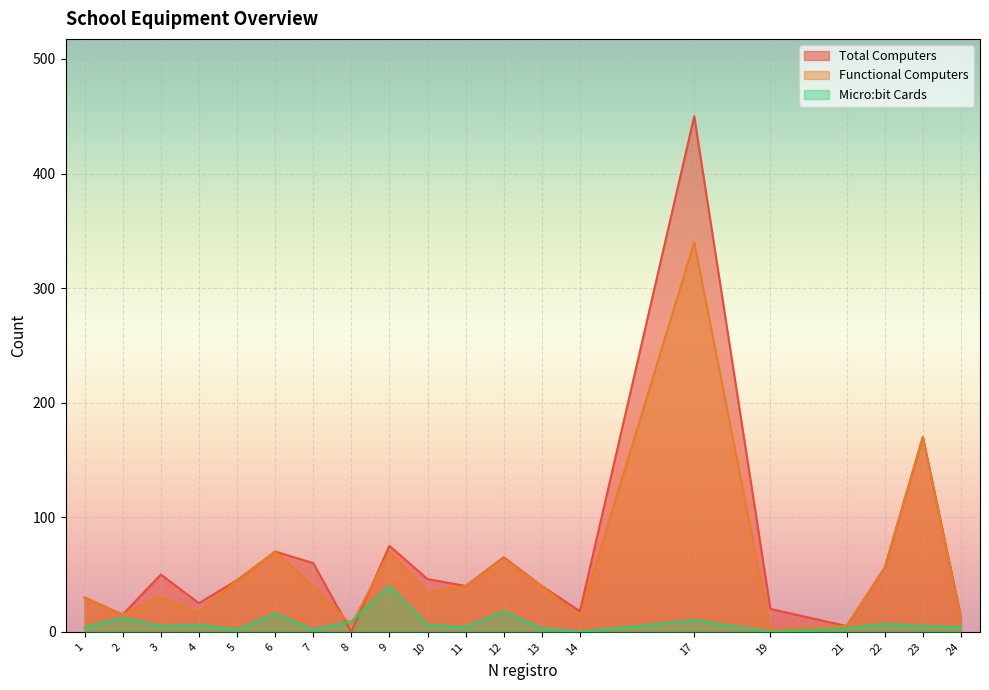

At which label is Micro:bit Cards closest to 20?

12